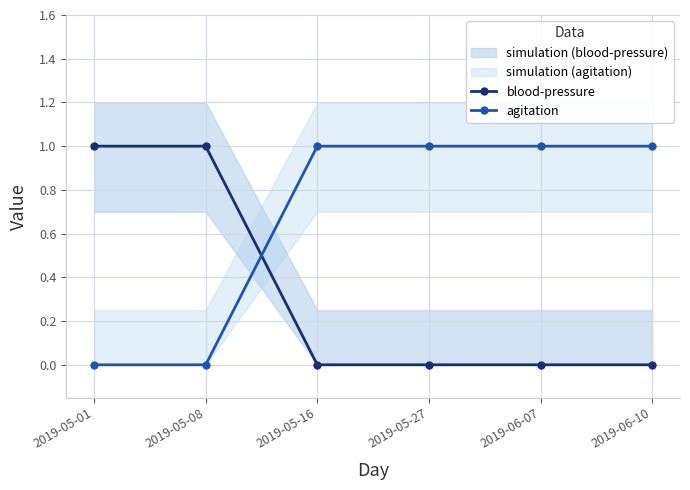

What is the greatest value displayed?

1